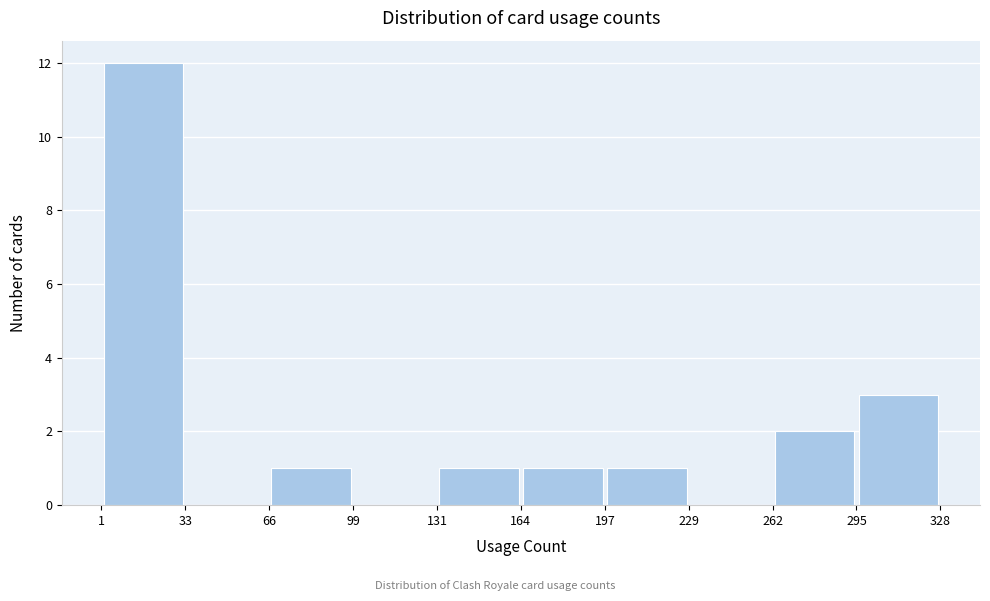

What is the height of the bar covering 1 to 33 on the x-axis? The values are not printed on the chart, so give them approximately, as read against the axis.

12